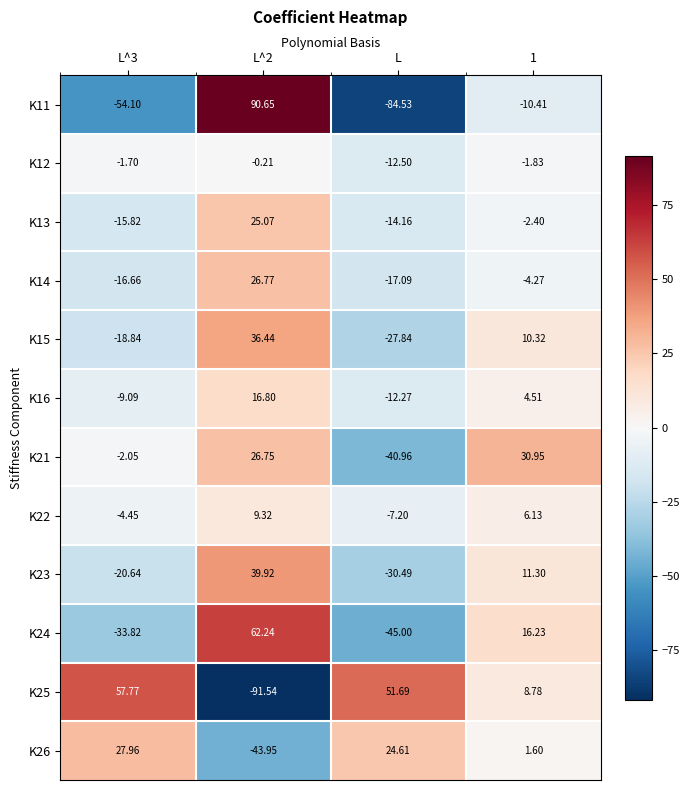

At how many categories does at least one series exceed 81?

1